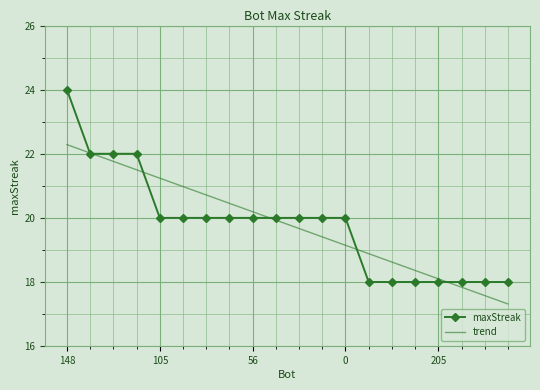

Rank the series by their maximum value, from lowest to highest.

trend, maxStreak